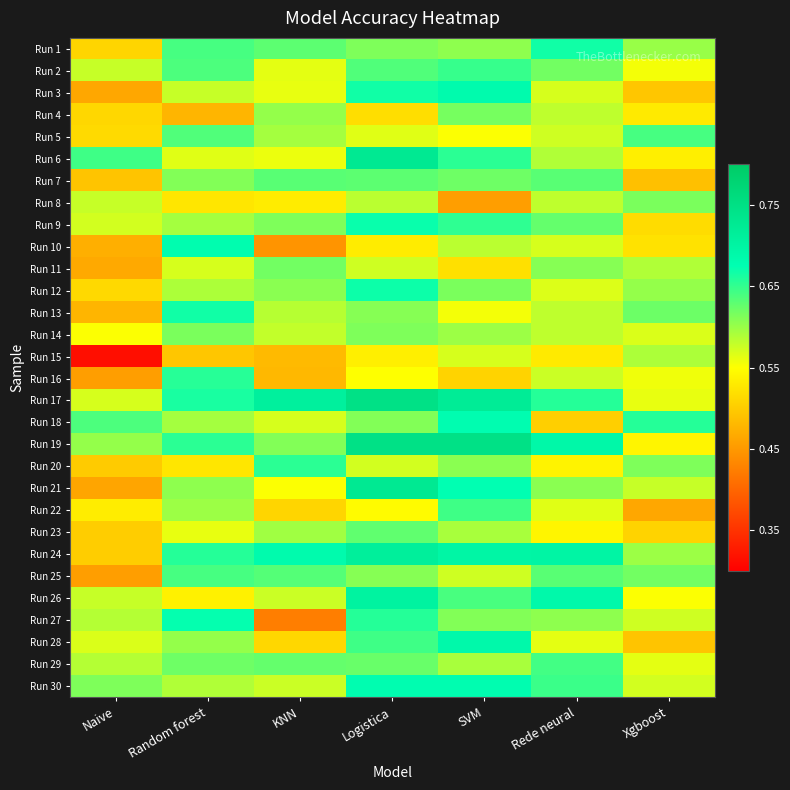

Reading left to right, transcribe all the data shown in this chart.

Run 1: Naive=0.5	Random forest=0.6	KNN=0.6	Logistica=0.6	SVM=0.6	Rede neural=0.6	Xgboost=0.6
Run 2: Naive=0.5	Random forest=0.6	KNN=0.5	Logistica=0.6	SVM=0.6	Rede neural=0.6	Xgboost=0.5
Run 3: Naive=0.4	Random forest=0.5	KNN=0.5	Logistica=0.6	SVM=0.6	Rede neural=0.5	Xgboost=0.4
Run 4: Naive=0.5	Random forest=0.4	KNN=0.6	Logistica=0.5	SVM=0.6	Rede neural=0.5	Xgboost=0.5
Run 5: Naive=0.5	Random forest=0.6	KNN=0.5	Logistica=0.5	SVM=0.5	Rede neural=0.5	Xgboost=0.6
Run 6: Naive=0.6	Random forest=0.5	KNN=0.5	Logistica=0.7	SVM=0.6	Rede neural=0.5	Xgboost=0.5
Run 7: Naive=0.4	Random forest=0.6	KNN=0.6	Logistica=0.6	SVM=0.6	Rede neural=0.6	Xgboost=0.4
Run 8: Naive=0.5	Random forest=0.5	KNN=0.5	Logistica=0.5	SVM=0.4	Rede neural=0.5	Xgboost=0.6
Run 9: Naive=0.5	Random forest=0.5	KNN=0.6	Logistica=0.6	SVM=0.6	Rede neural=0.6	Xgboost=0.5
Run 10: Naive=0.4	Random forest=0.6	KNN=0.4	Logistica=0.5	SVM=0.5	Rede neural=0.5	Xgboost=0.5
Run 11: Naive=0.4	Random forest=0.5	KNN=0.6	Logistica=0.5	SVM=0.5	Rede neural=0.6	Xgboost=0.5
Run 12: Naive=0.5	Random forest=0.5	KNN=0.6	Logistica=0.6	SVM=0.6	Rede neural=0.5	Xgboost=0.6
Run 13: Naive=0.4	Random forest=0.6	KNN=0.5	Logistica=0.6	SVM=0.5	Rede neural=0.5	Xgboost=0.6
Run 14: Naive=0.5	Random forest=0.6	KNN=0.5	Logistica=0.6	SVM=0.5	Rede neural=0.5	Xgboost=0.5
Run 15: Naive=0.3	Random forest=0.4	KNN=0.4	Logistica=0.5	SVM=0.5	Rede neural=0.5	Xgboost=0.5
Run 16: Naive=0.4	Random forest=0.6	KNN=0.4	Logistica=0.5	SVM=0.5	Rede neural=0.5	Xgboost=0.5
Run 17: Naive=0.5	Random forest=0.6	KNN=0.7	Logistica=0.7	SVM=0.7	Rede neural=0.6	Xgboost=0.5
Run 18: Naive=0.6	Random forest=0.5	KNN=0.5	Logistica=0.6	SVM=0.6	Rede neural=0.5	Xgboost=0.6
Run 19: Naive=0.6	Random forest=0.6	KNN=0.6	Logistica=0.7	SVM=0.7	Rede neural=0.6	Xgboost=0.5
Run 20: Naive=0.5	Random forest=0.5	KNN=0.6	Logistica=0.5	SVM=0.6	Rede neural=0.5	Xgboost=0.6
Run 21: Naive=0.4	Random forest=0.6	KNN=0.5	Logistica=0.7	SVM=0.6	Rede neural=0.6	Xgboost=0.5
Run 22: Naive=0.5	Random forest=0.5	KNN=0.5	Logistica=0.5	SVM=0.6	Rede neural=0.5	Xgboost=0.4
Run 23: Naive=0.5	Random forest=0.5	KNN=0.5	Logistica=0.6	SVM=0.5	Rede neural=0.5	Xgboost=0.5
Run 24: Naive=0.5	Random forest=0.6	KNN=0.6	Logistica=0.7	SVM=0.6	Rede neural=0.6	Xgboost=0.5
Run 25: Naive=0.4	Random forest=0.6	KNN=0.6	Logistica=0.6	SVM=0.5	Rede neural=0.6	Xgboost=0.6
Run 26: Naive=0.5	Random forest=0.5	KNN=0.5	Logistica=0.7	SVM=0.6	Rede neural=0.6	Xgboost=0.5
Run 27: Naive=0.5	Random forest=0.6	KNN=0.4	Logistica=0.6	SVM=0.6	Rede neural=0.6	Xgboost=0.5
Run 28: Naive=0.5	Random forest=0.6	KNN=0.5	Logistica=0.6	SVM=0.6	Rede neural=0.5	Xgboost=0.4
Run 29: Naive=0.5	Random forest=0.6	KNN=0.6	Logistica=0.6	SVM=0.5	Rede neural=0.6	Xgboost=0.5
Run 30: Naive=0.6	Random forest=0.5	KNN=0.5	Logistica=0.6	SVM=0.6	Rede neural=0.6	Xgboost=0.5